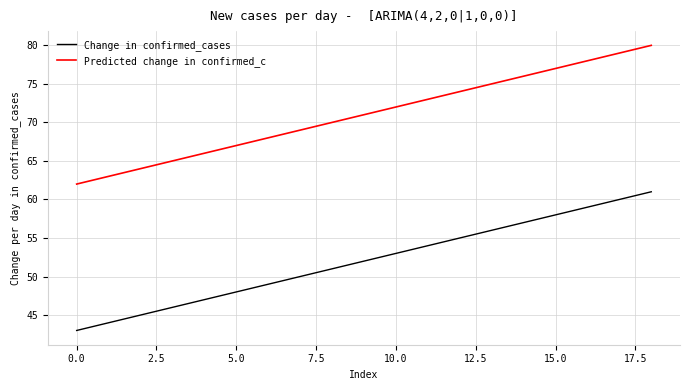

What are all the series names shown in the legend?

Change in confirmed_cases, Predicted change in confirmed_c